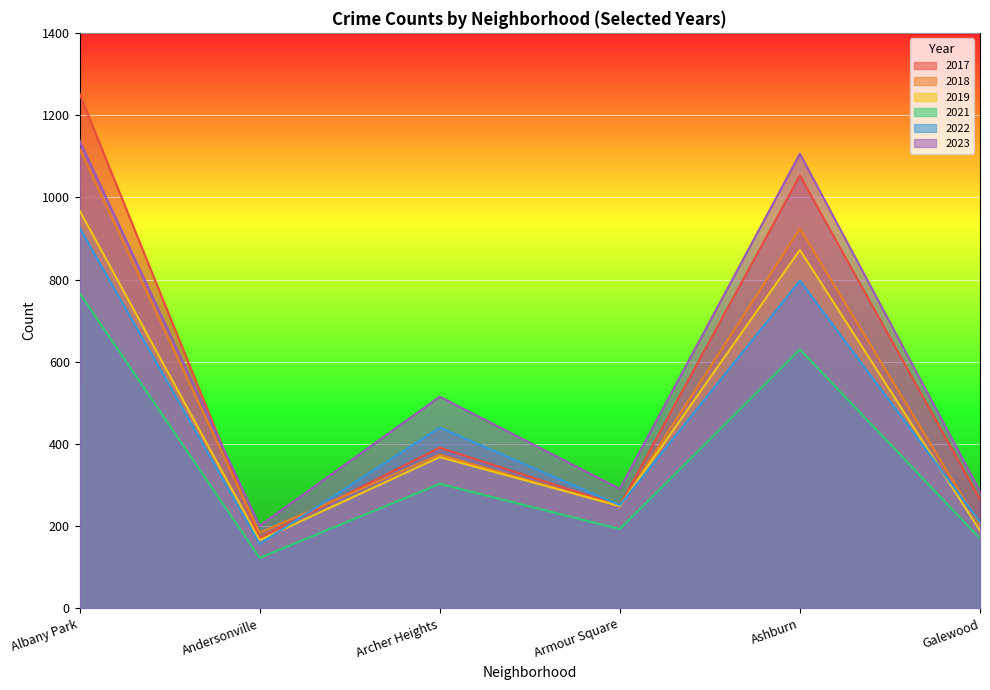

The value of 2018 at Armour Square is 436. True or false?

False